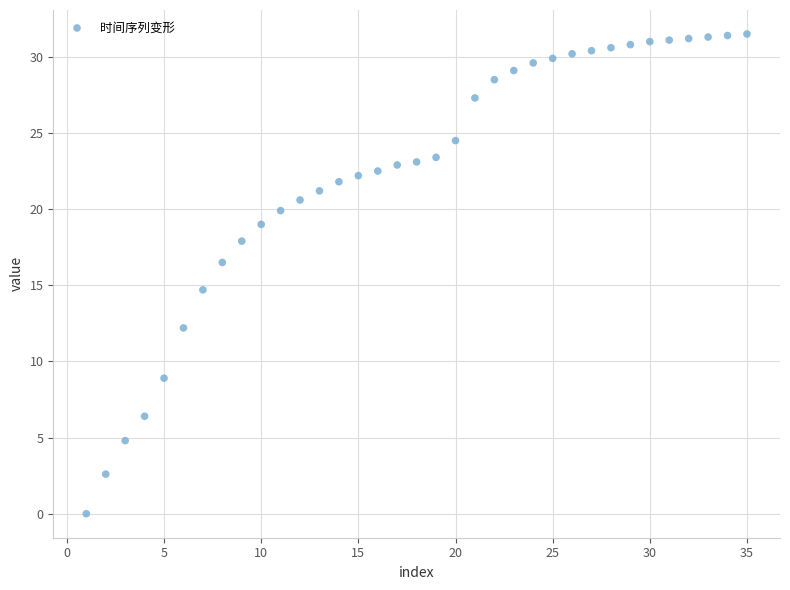

What is the range of X values (max minus min)?

34.0